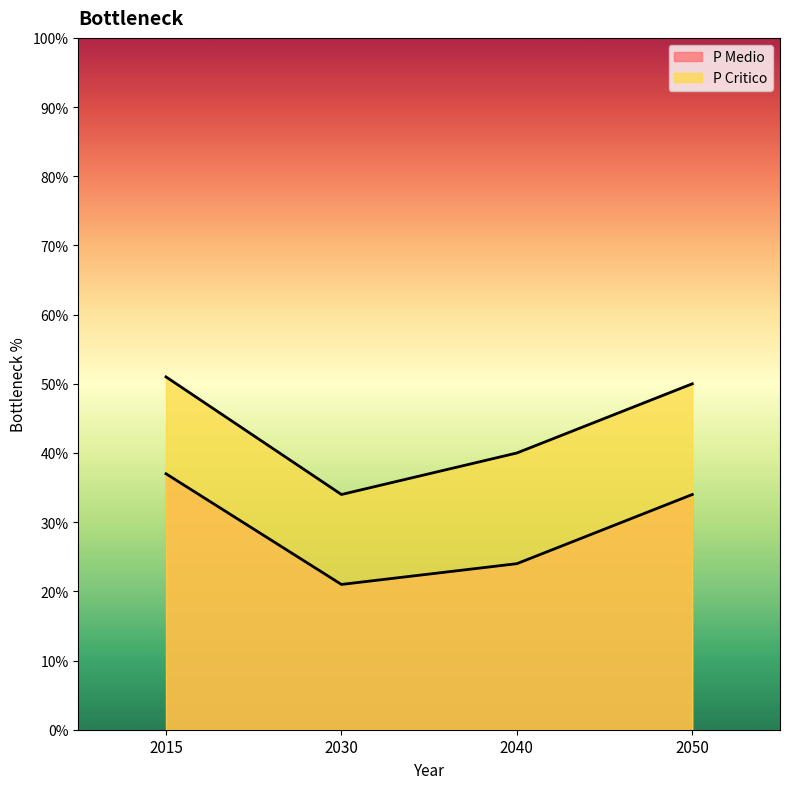

At 2040, list the series in order from smallest to largest.

P Medio, P Critico